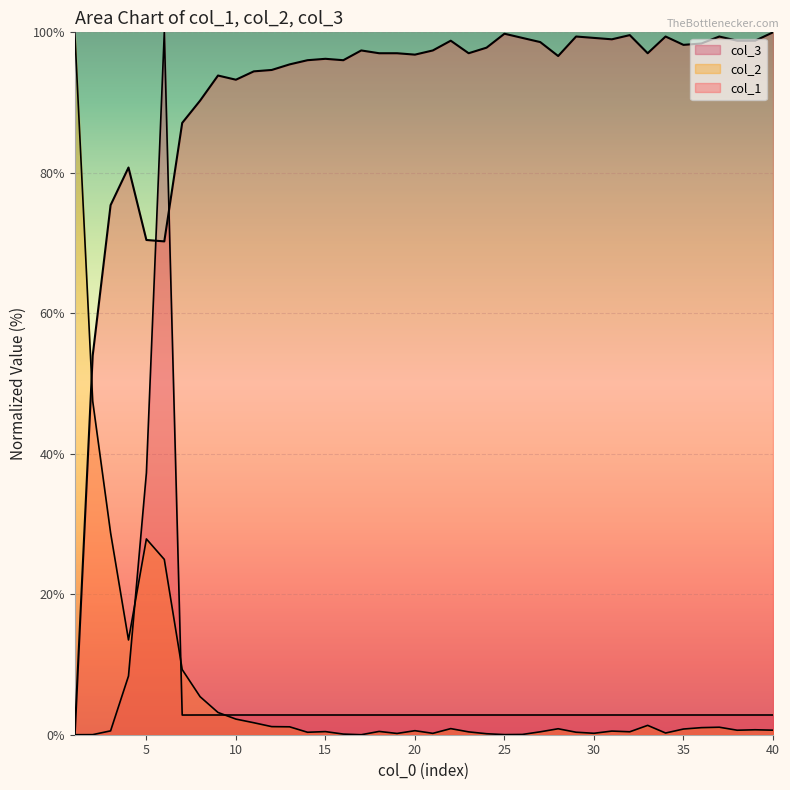

List the series in order of their peak value, lowest first.

col_1, col_2, col_3